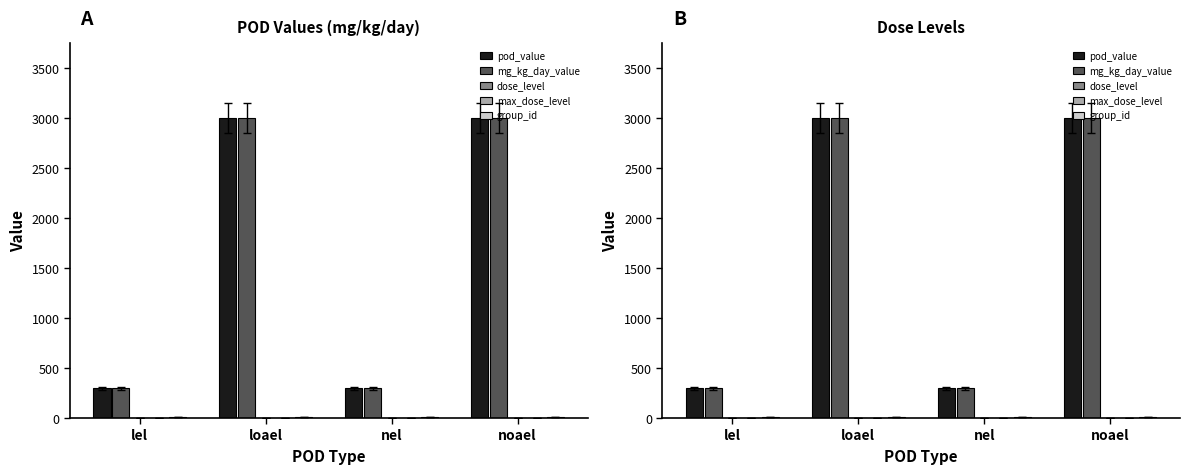

What are all the series names shown in the legend?

pod_value, mg_kg_day_value, dose_level, max_dose_level, group_id